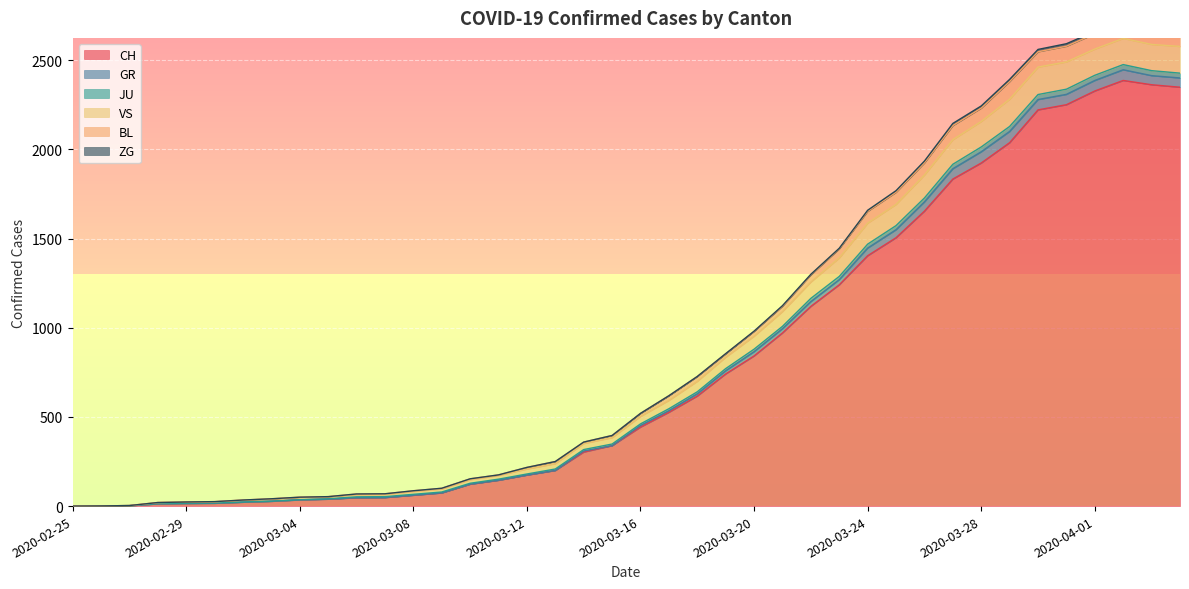

What is the value of the BL point at the 3rd from the left?

3